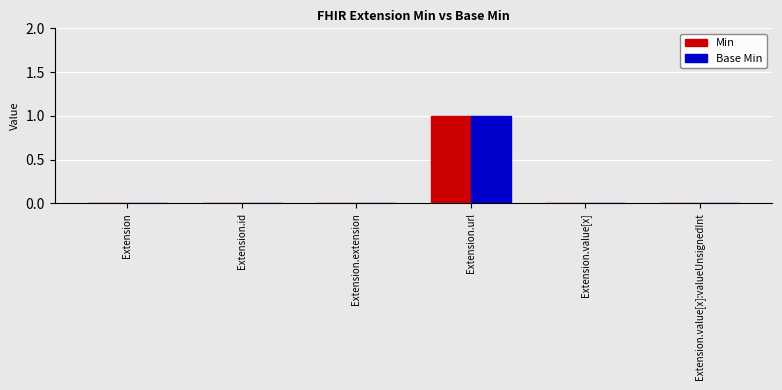

Is the value of Min at Extension.url greater than the value of Base Min at Extension.value[x]?

Yes